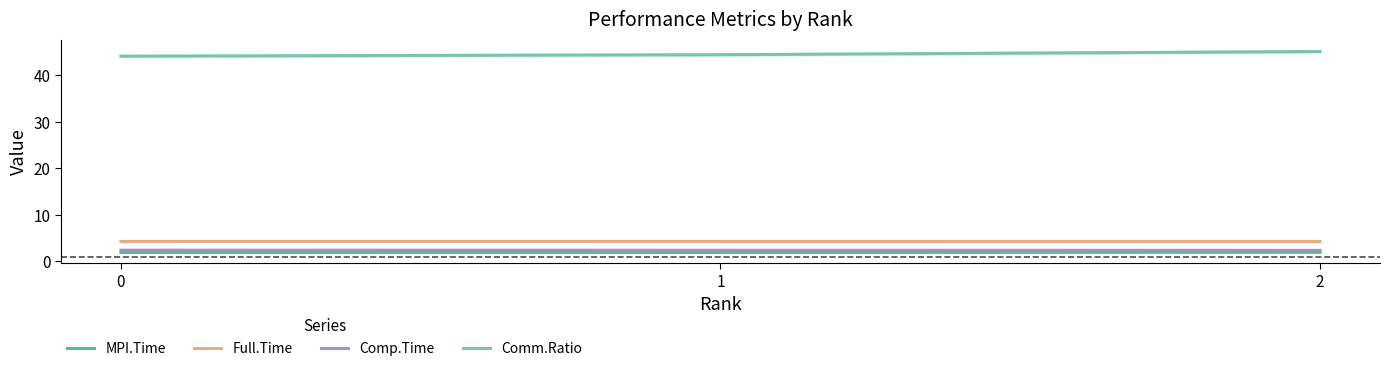

Which series has the largest total across all categories?

Comm.Ratio